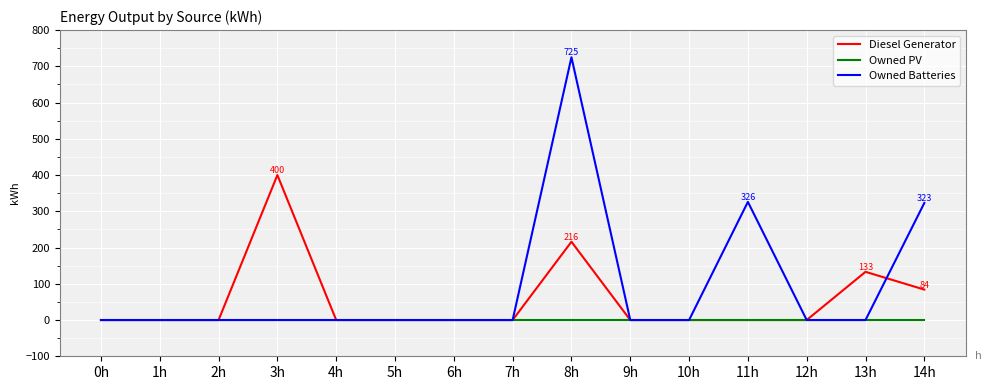

What is the difference between the maximum and minimum values in the Diesel Generator series?

400